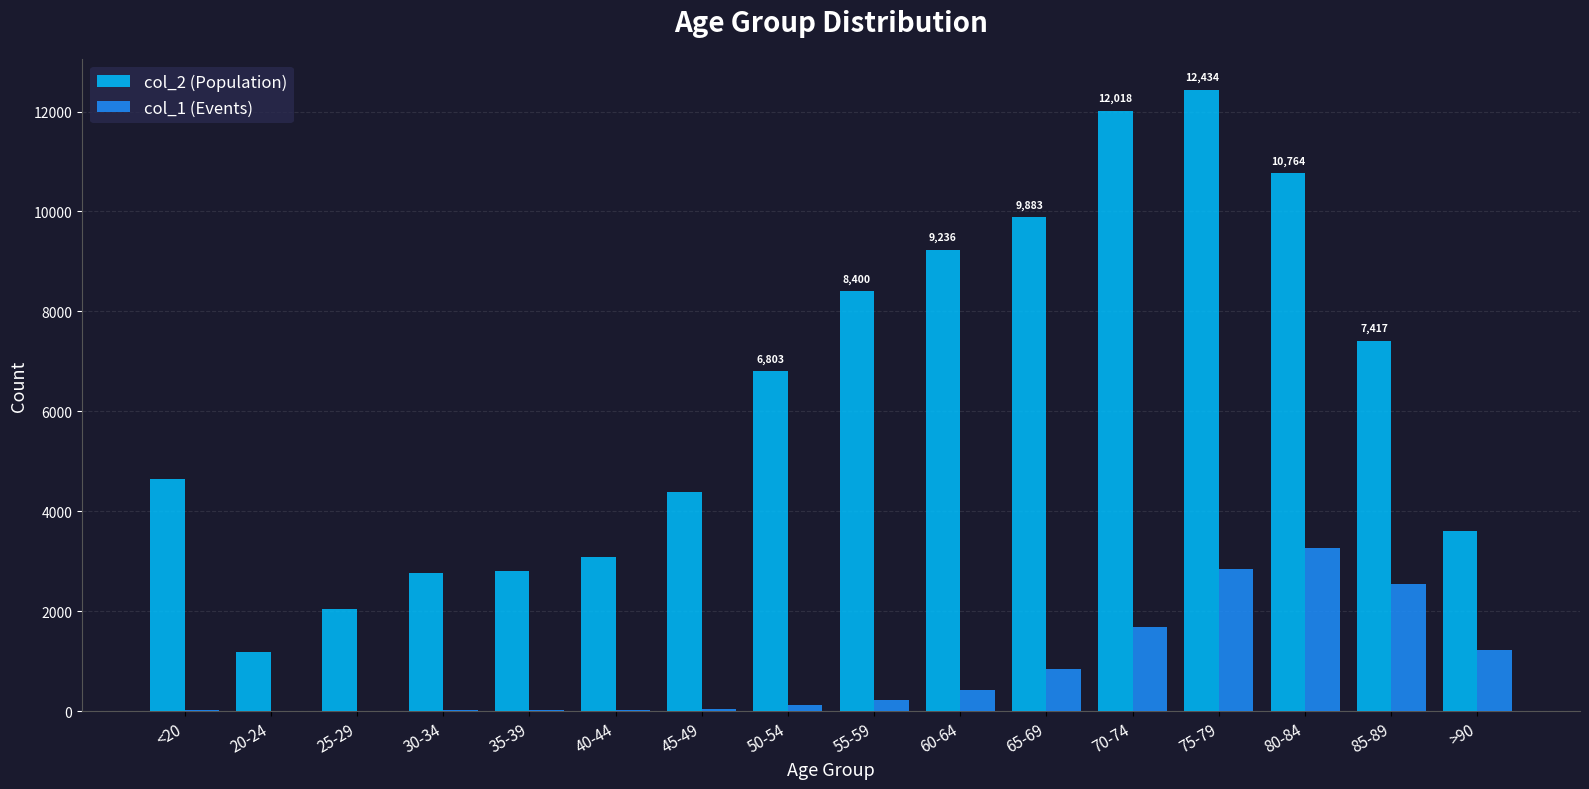

What is the greatest value displayed?

12434